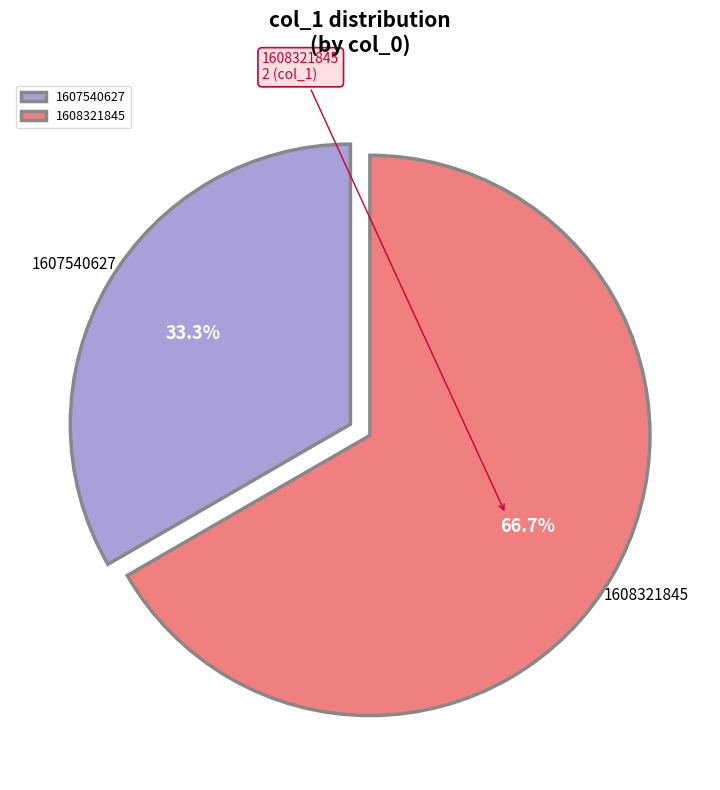

How many slices are in this pie chart?

2